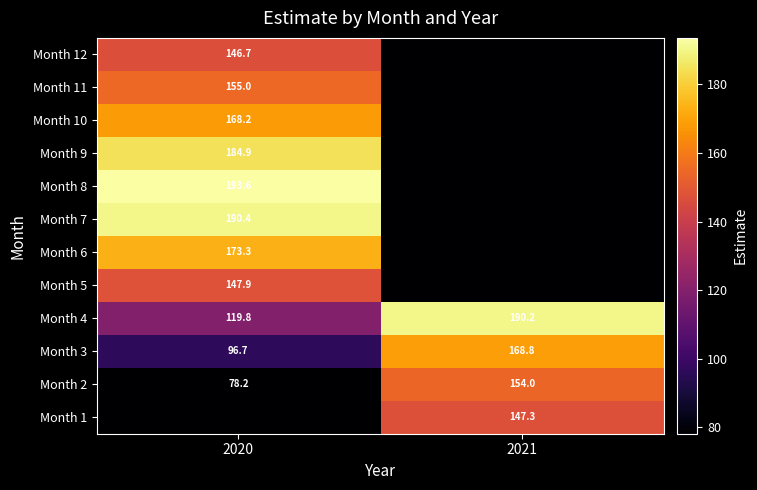

Is the value of Month 8 at 2020 greater than the value of Month 7 at 2020?

Yes